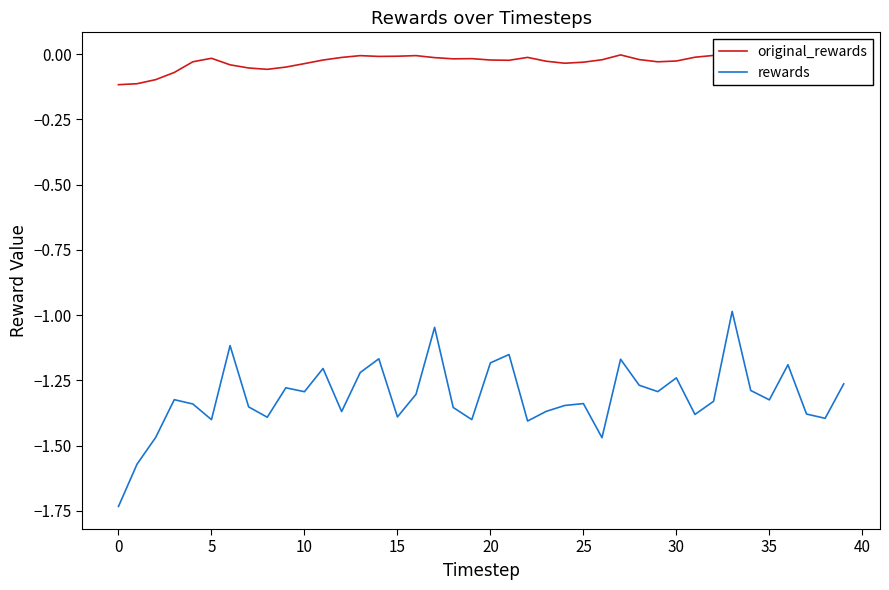

Rank the series by their maximum value, from lowest to highest.

rewards, original_rewards